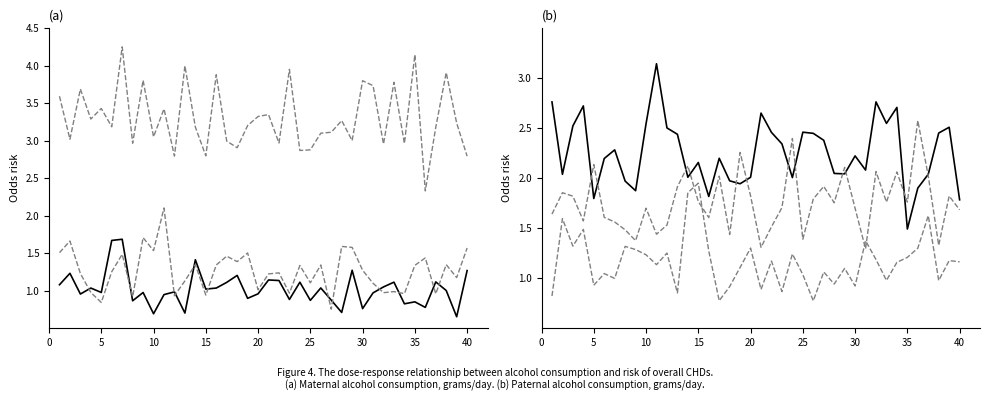

True or false: Odds ratio has a value of 3.9 at 0.

False